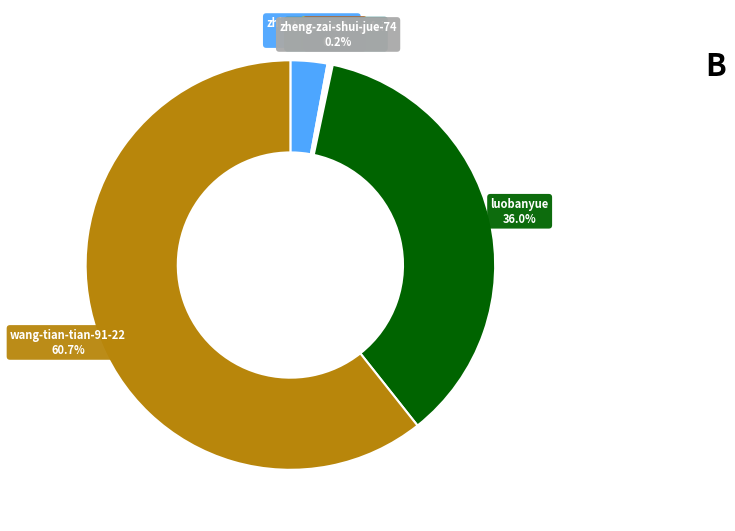

What is the ratio of the value at luobanyue to the value at wang-tian-tian-91-22?

0.6